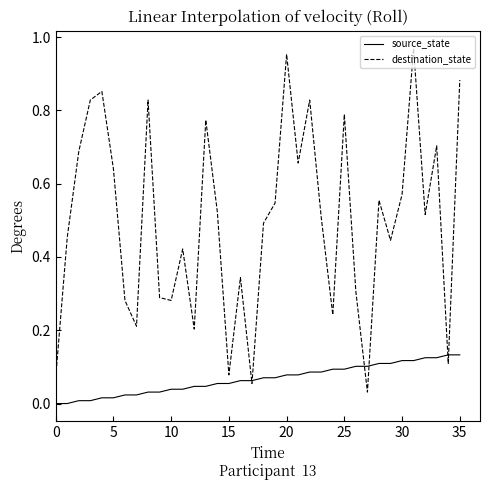

Which series has the largest range (max minus min)?

destination_state